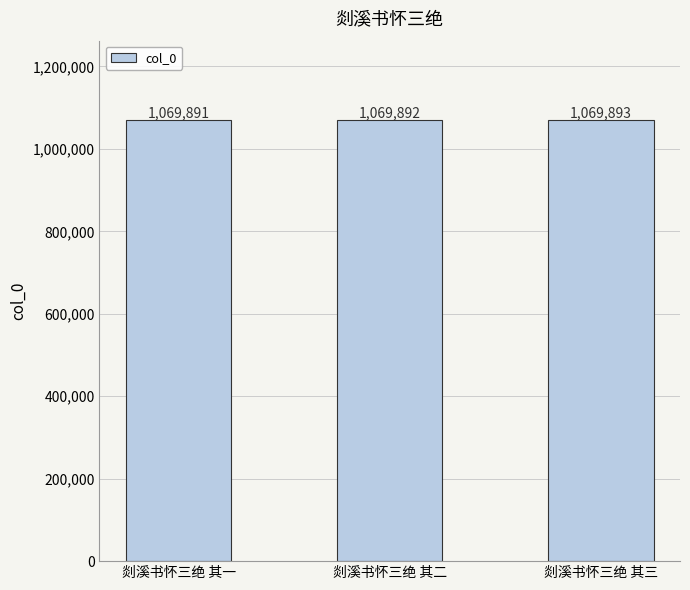

What is the ratio of the value at 剡溪书怀三绝 其三 to the value at 剡溪书怀三绝 其二?

1.0